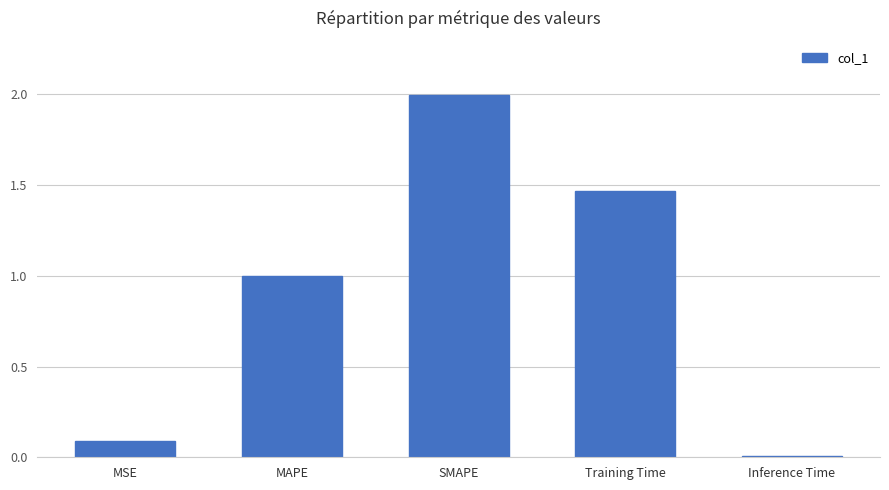

At which category does the chart reach its minimum across all series?

Inference Time